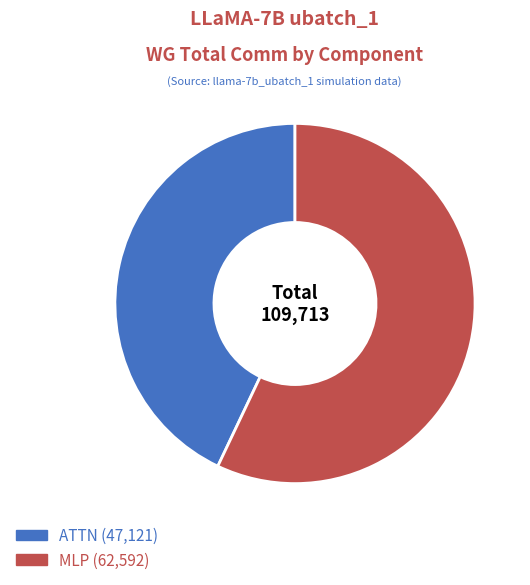

Is there any slice that represents more than half of the pie?

Yes